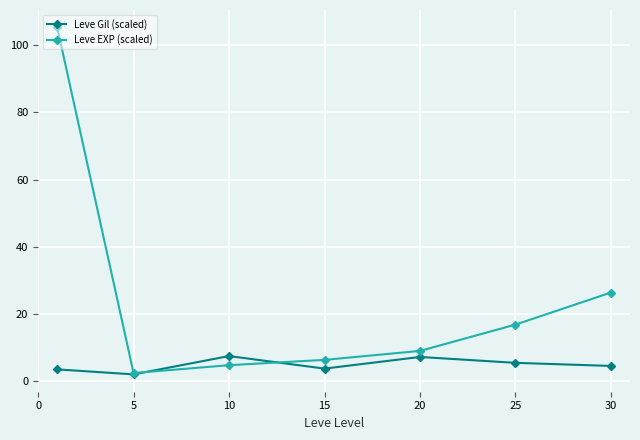

What is the lowest value of the Leve EXP (scaled) series?

2.4